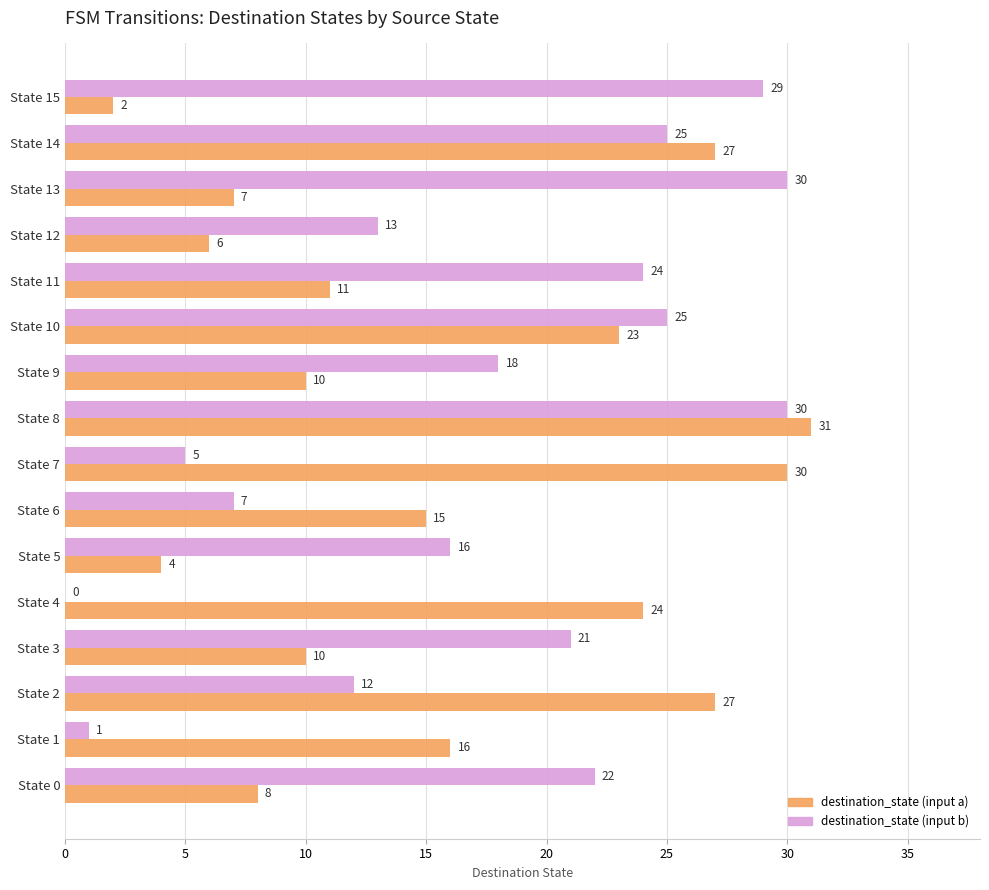

What is the maximum value for destination_state (input a)?

31